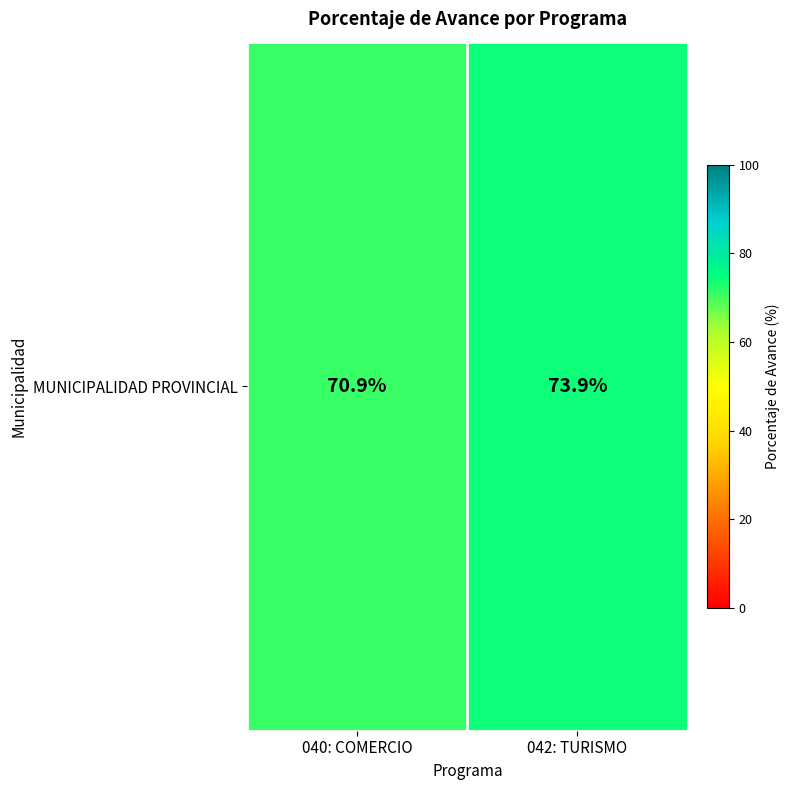

What is the sum of the values at 040: COMERCIO and 042: TURISMO?

144.8